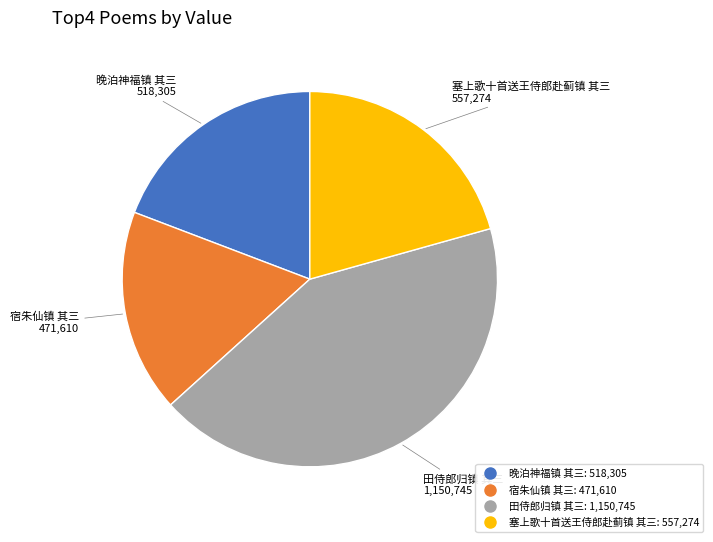

Count the number of slices in the pie.

4